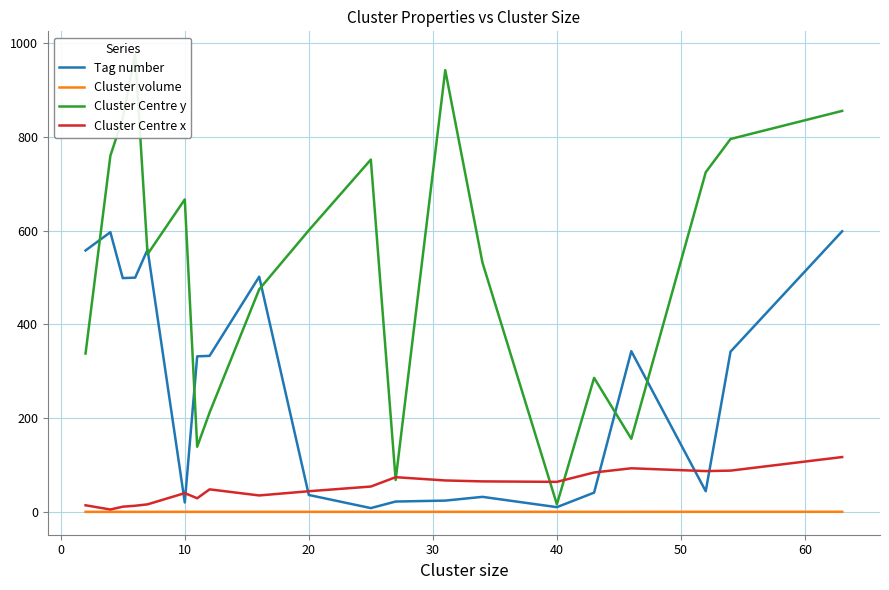

What is the maximum value for Cluster volume?

0.1